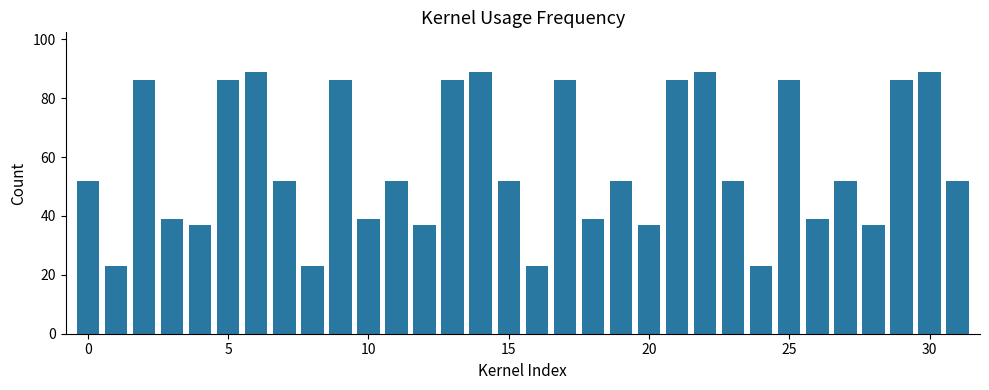

What is the difference between the maximum and second lowest values?

66